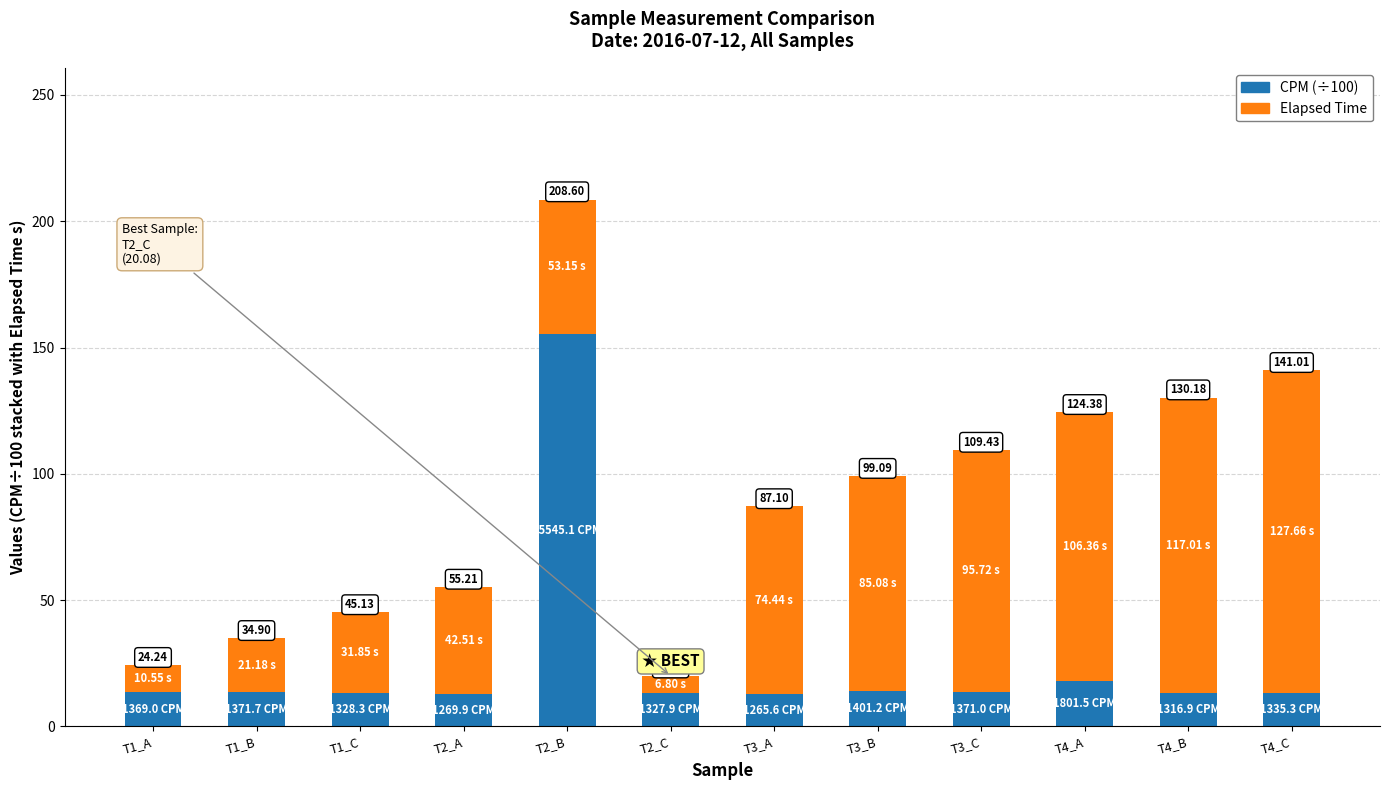

Where is Elapsed Time nearest to the value 67?

T3_A